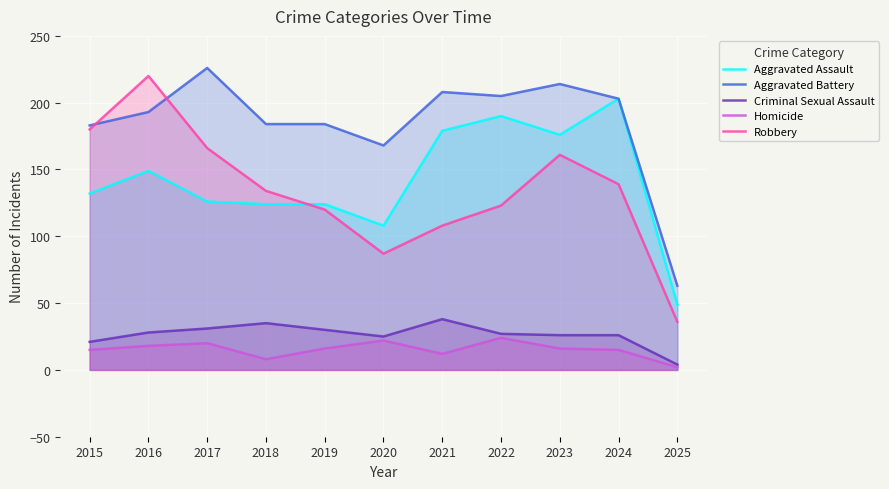

True or false: Robbery has a value of 108 at 2021.

True